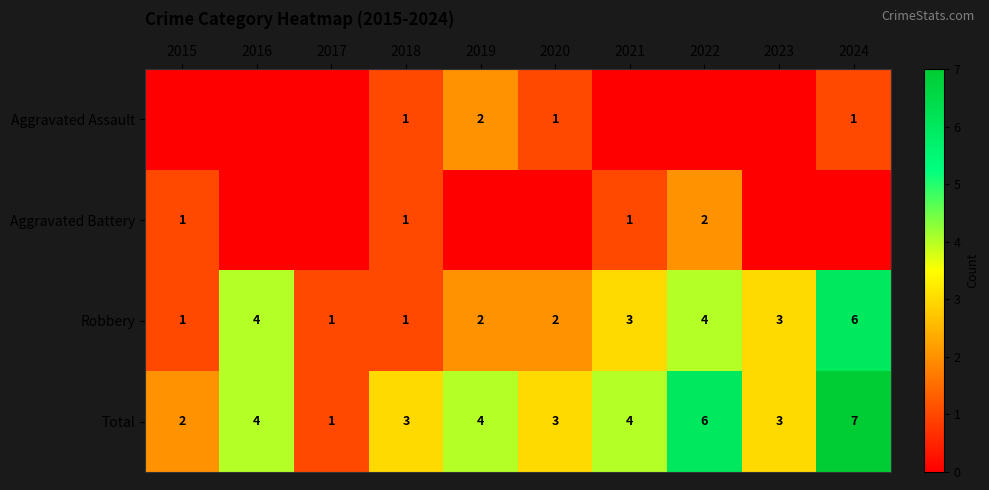

Is it true that Robbery equals 1 at 2021?

False